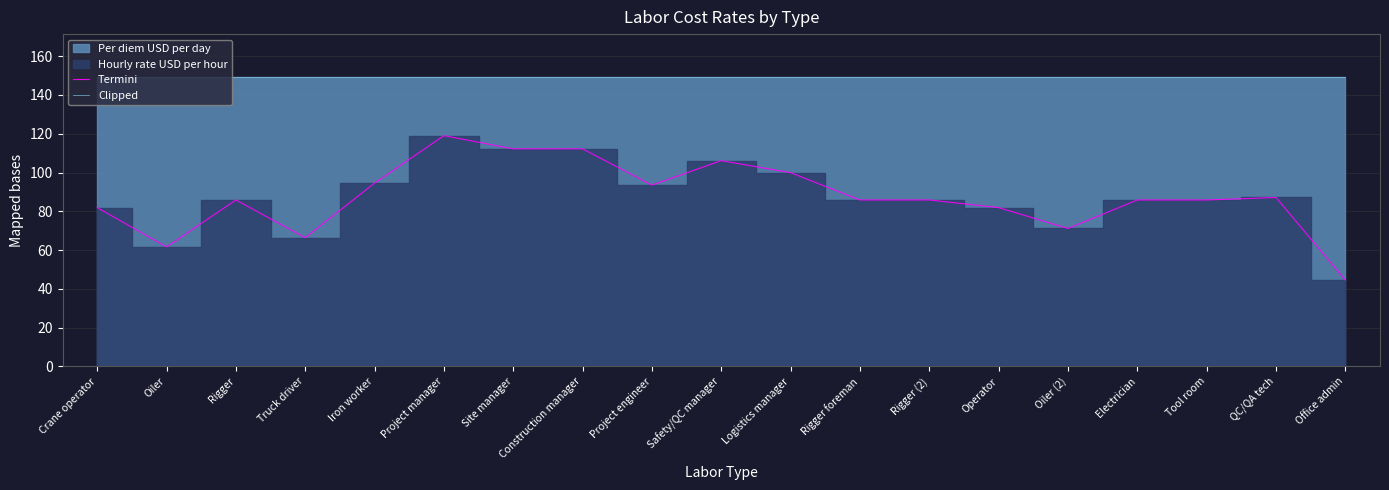

Reading left to right, extract all data points from this chart.

Termini: Crane operator=81.9	Oiler=61.6	Rigger=85.8	Truck driver=66.4	Iron worker=94.5	Project manager=119.0	Site manager=112.2	Construction manager=112.2	Project engineer=93.5	Safety/QC manager=106.1	Logistics manager=99.9	Rigger foreman=85.8	Rigger (2)=85.8	Operator=81.9	Oiler (2)=71.2	Electrician=85.8	Tool room=85.8	QC/QA tech=87.1	Office admin=44.6
Clipped: Crane operator=149.0	Oiler=149.0	Rigger=149.0	Truck driver=149.0	Iron worker=149.0	Project manager=149.0	Site manager=149.0	Construction manager=149.0	Project engineer=149.0	Safety/QC manager=149.0	Logistics manager=149.0	Rigger foreman=149.0	Rigger (2)=149.0	Operator=149.0	Oiler (2)=149.0	Electrician=149.0	Tool room=149.0	QC/QA tech=149.0	Office admin=149.0